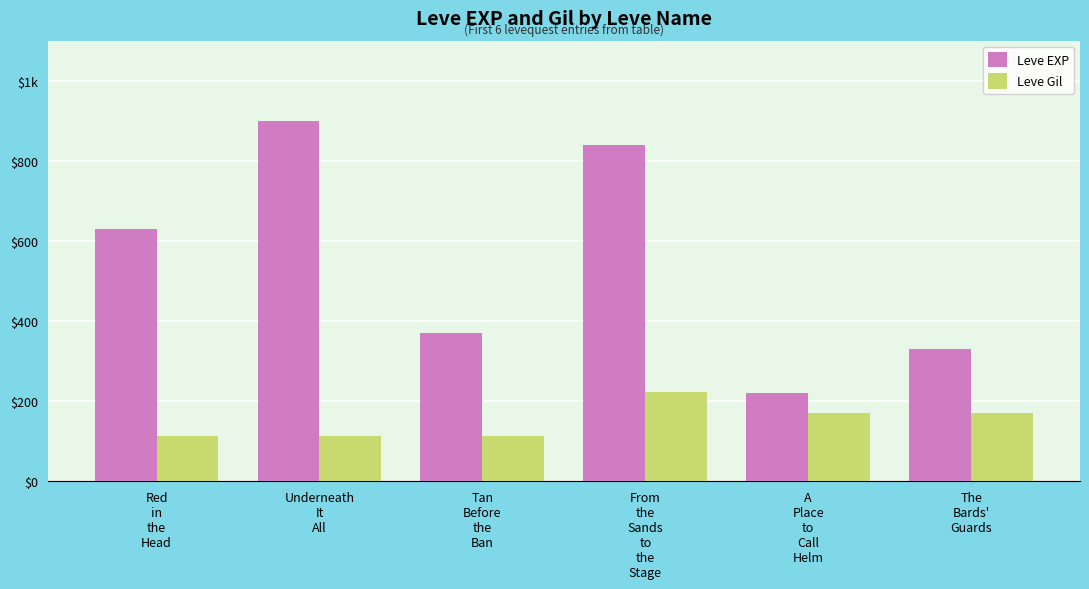

Does the chart contain any negative values?

No